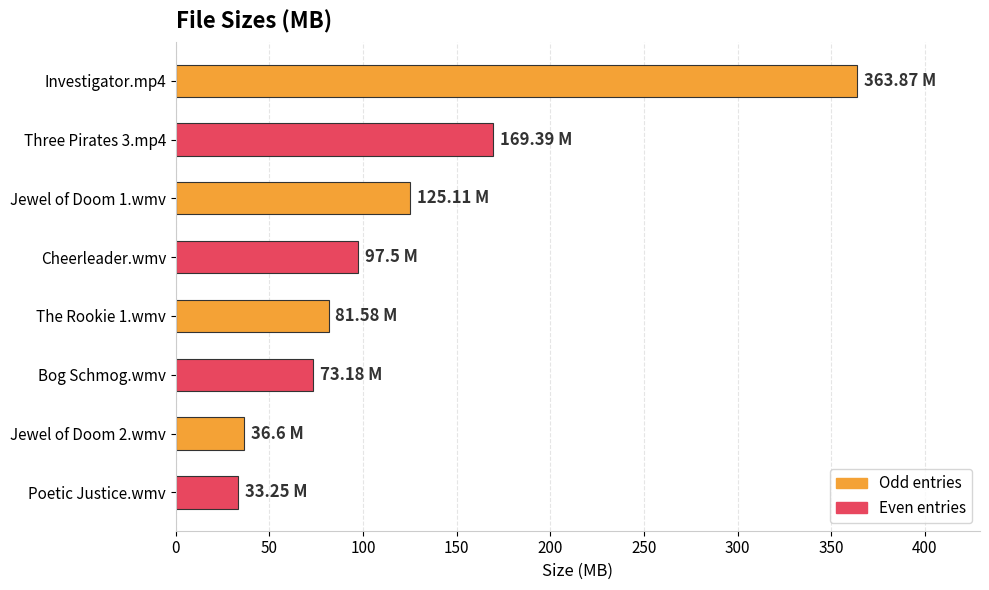

Approximately how many times larger is the value at Three Pirates 3.mp4 compared to Jewel of Doom 2.wmv?

4.6